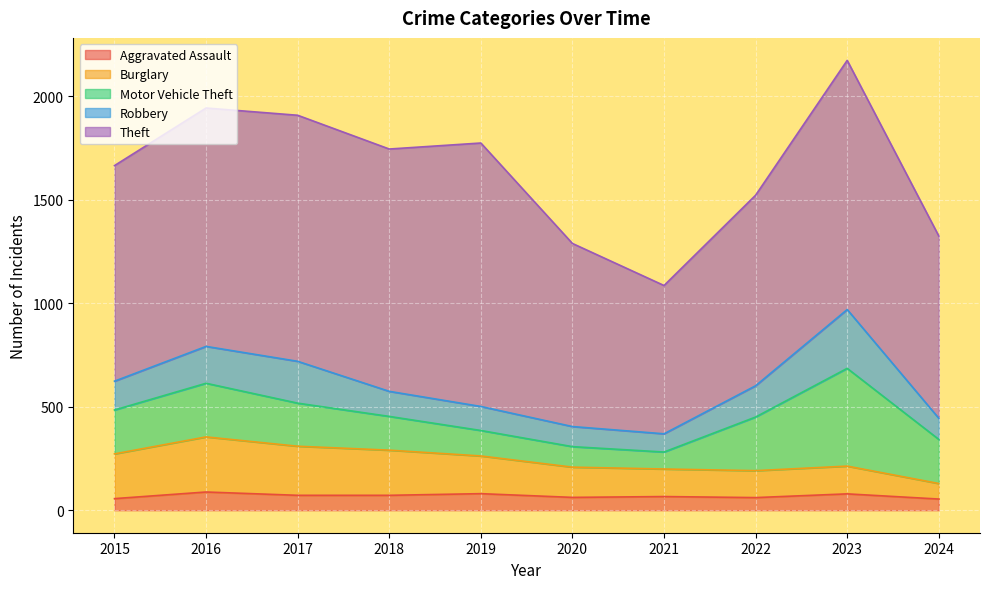

Reading left to right, extract all data points from this chart.

Aggravated Assault: 56	88	72	72	80	62	66	61	79	54
Burglary: 216	266	237	218	182	146	133	130	134	75
Motor Vehicle Theft: 212	259	208	163	123	99	82	259	472	213
Robbery: 139	178	202	121	116	97	88	151	284	102
Theft: 1041	1151	1188	1170	1272	884	716	920	1203	880